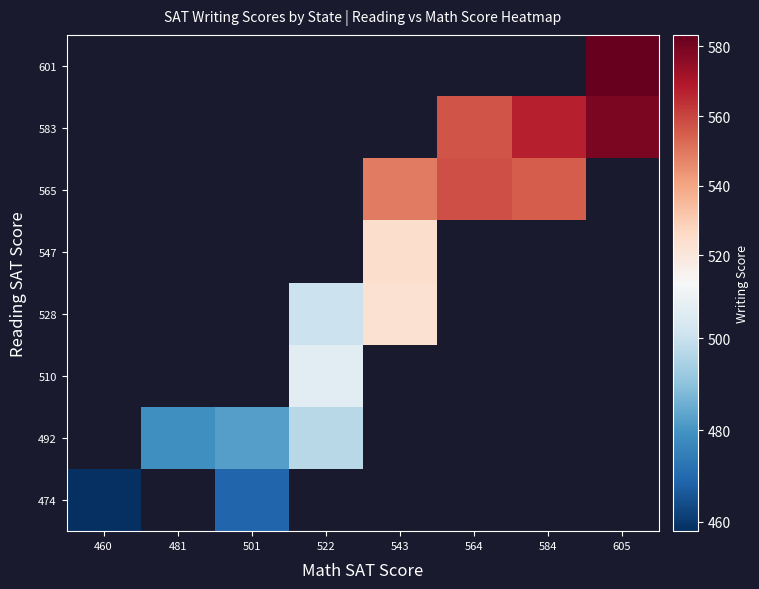

At which category does the chart reach its minimum across all series?

460